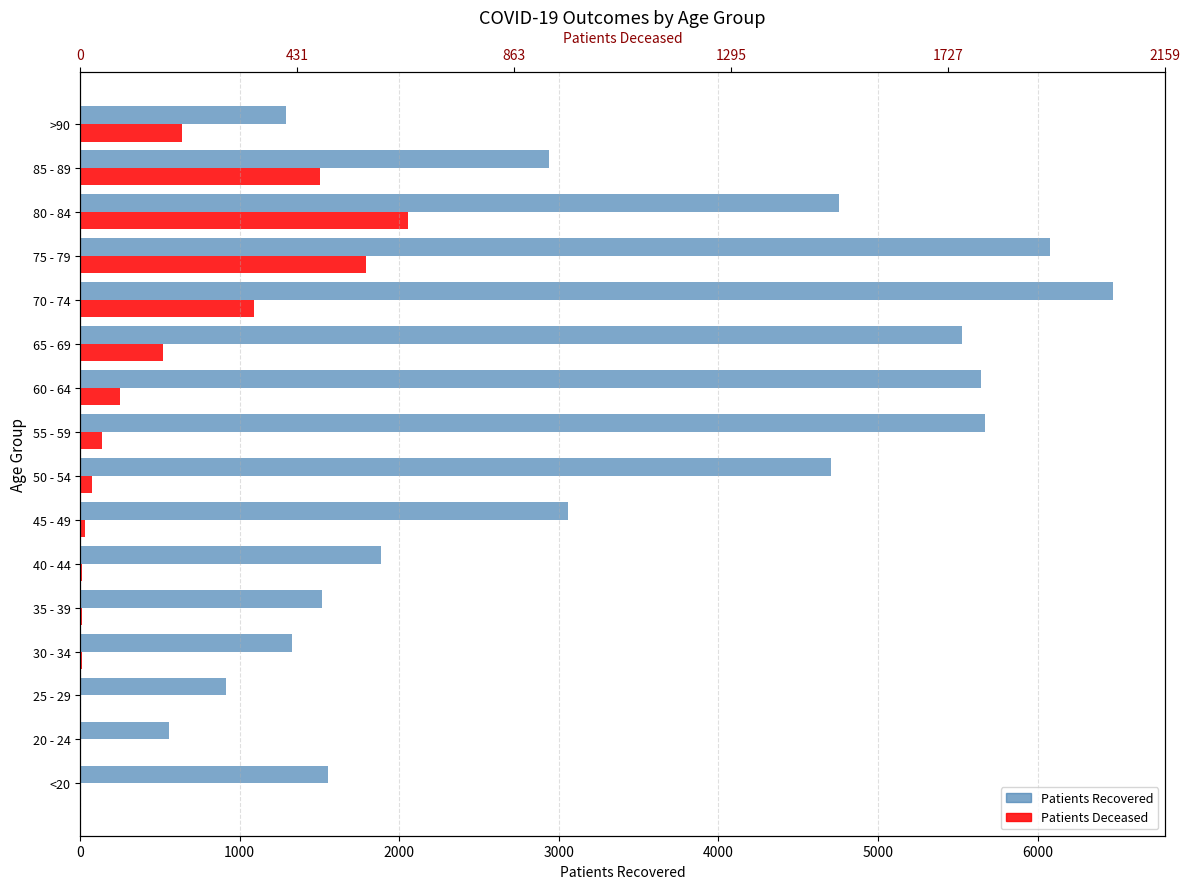

At how many categories does at least one series exceed 2575?

9